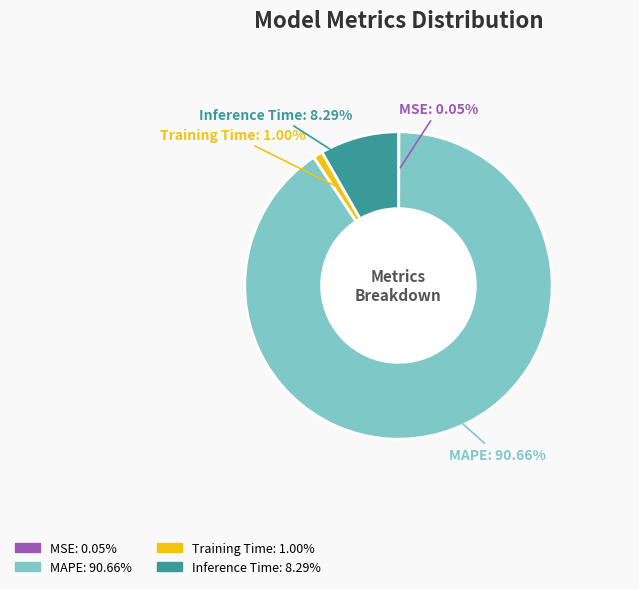

Is there a majority slice in this chart?

Yes